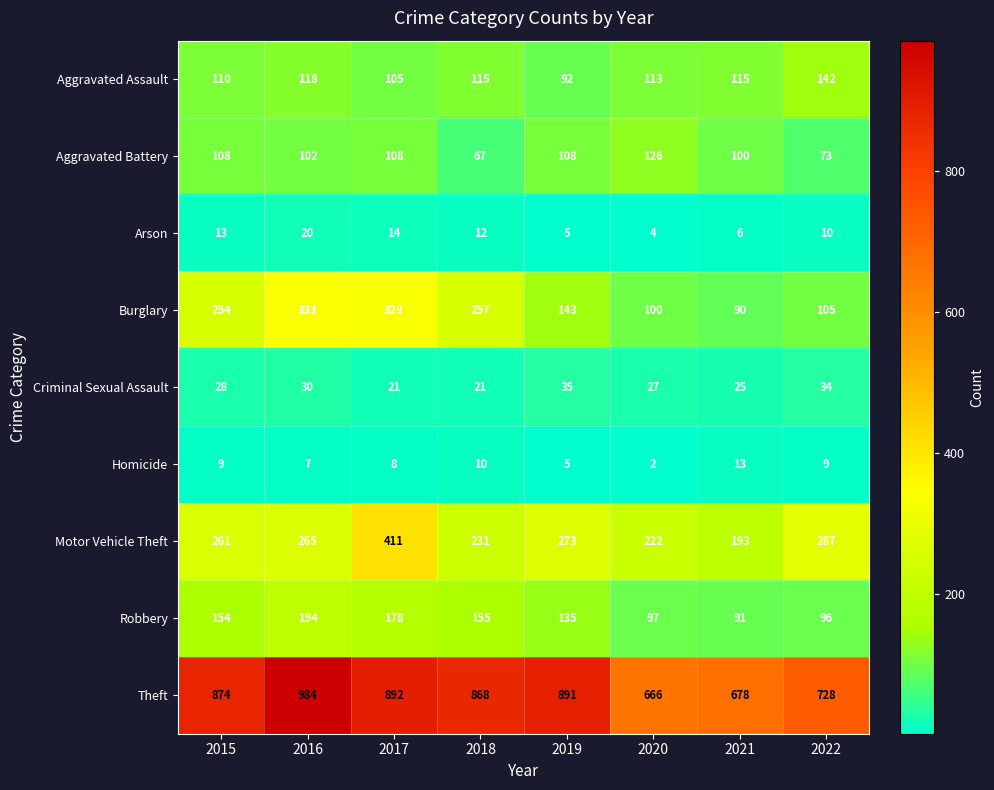

Which category has the lowest value across all series?

2020